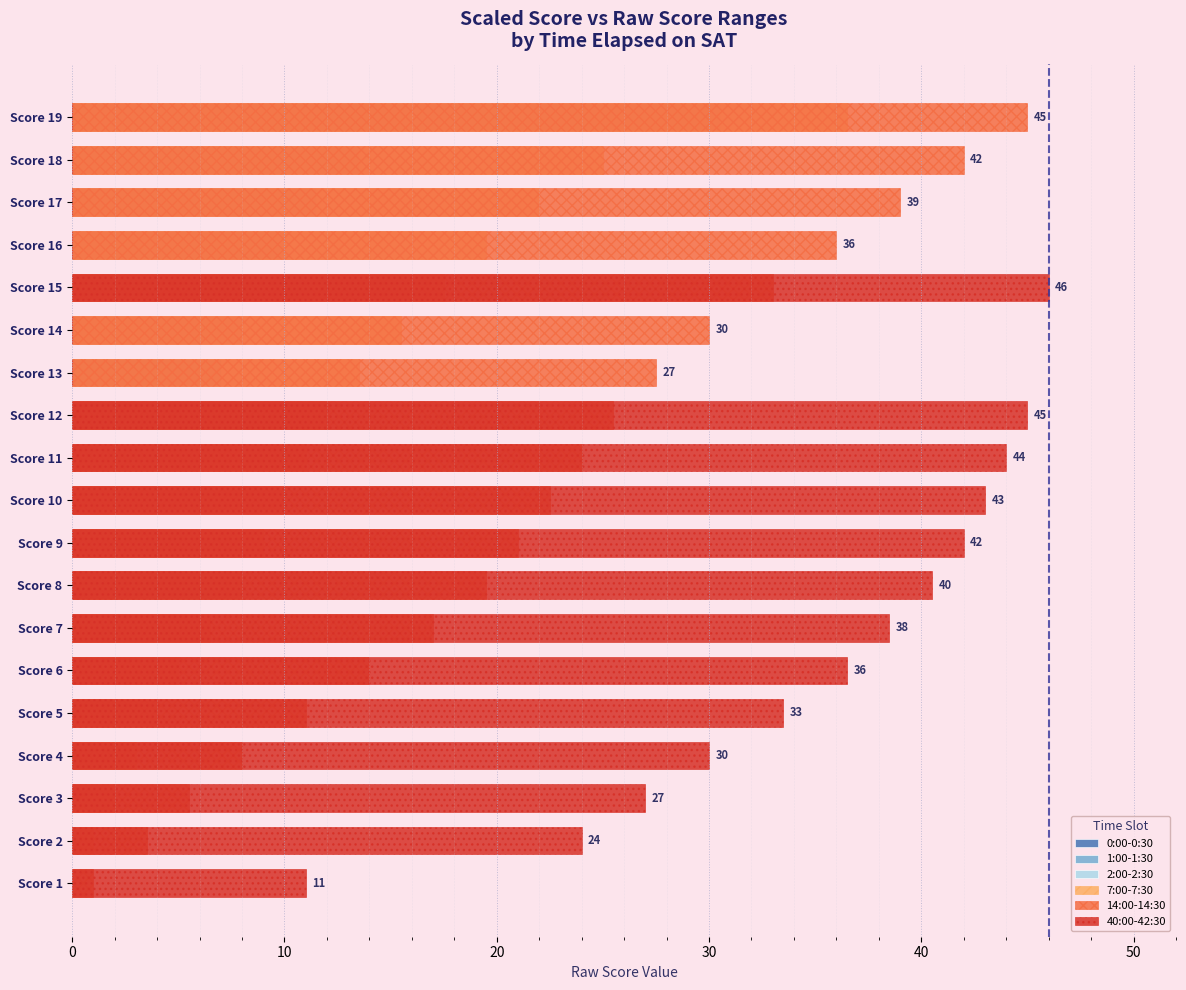

What is the difference between the maximum and minimum values in the 7:00-7:30 series?

36.5